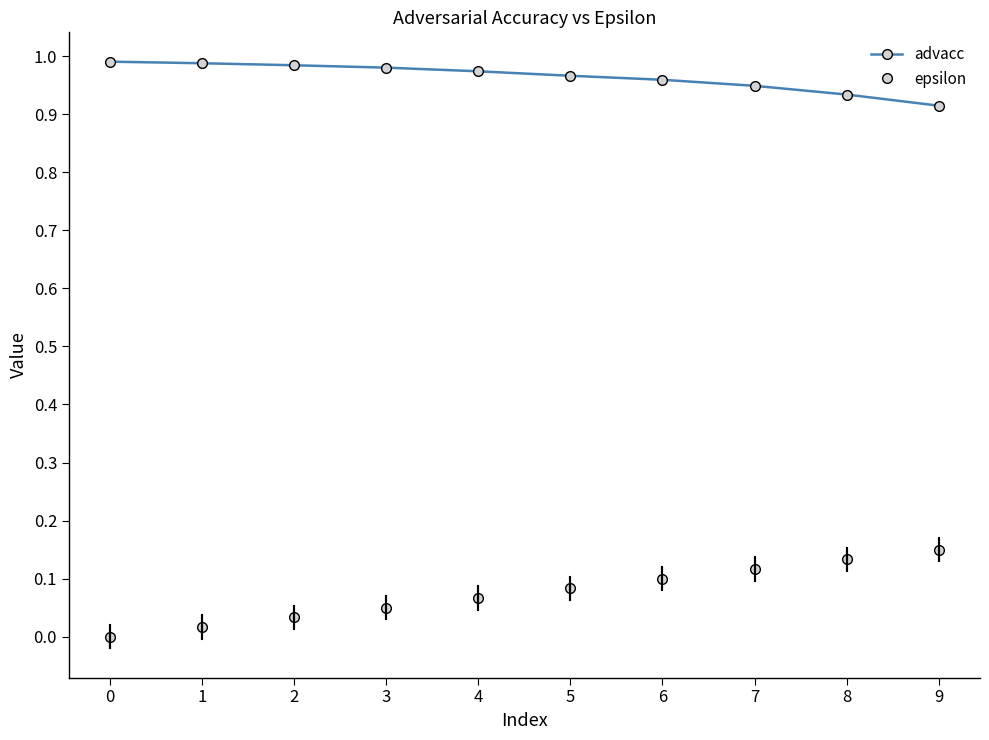

Is the value of advacc at 9 greater than the value of epsilon at 6?

Yes